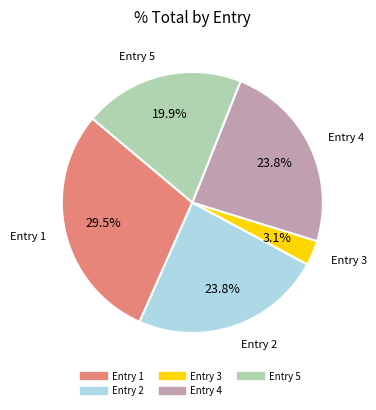

Is there a majority slice in this chart?

No